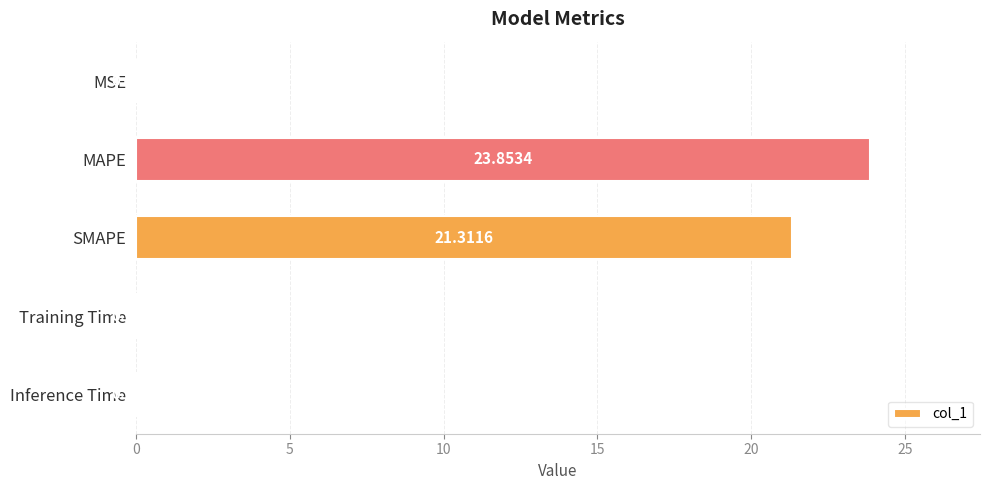

What is the sum of all values?

45.3